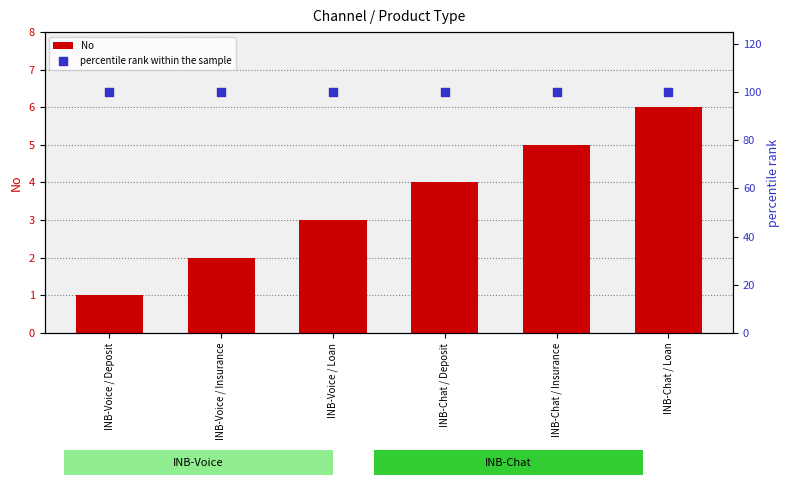

Which series reaches the minimum Y coordinate?

No